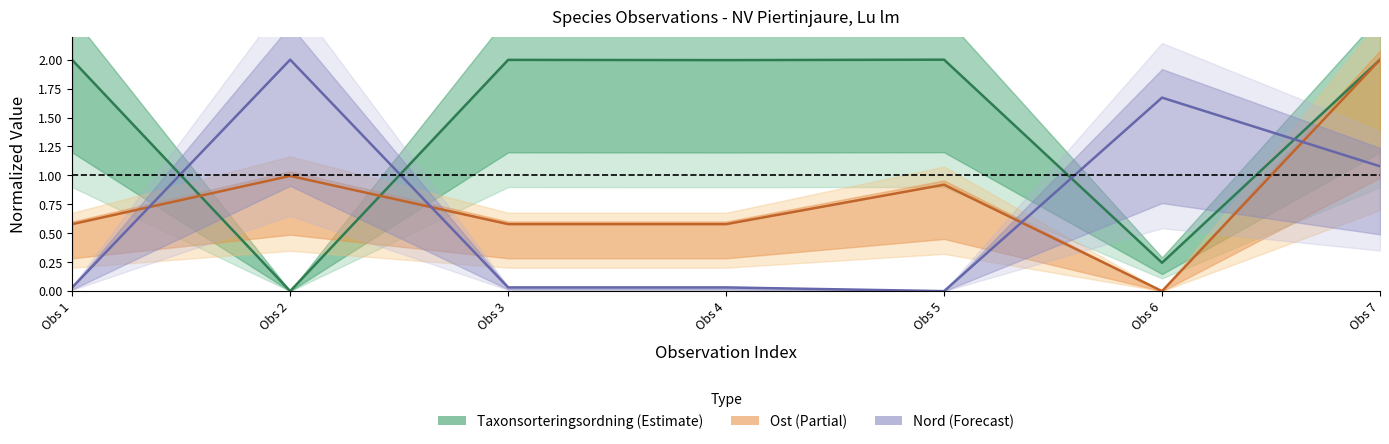

Reading left to right, transcribe all the data shown in this chart.

Taxonsorteringsordning (line): 2.0	0.0	2.0	2.0	2.0	0.2	2.0
Ost (line): 0.6	1.0	0.6	0.6	0.9	0.0	2.0
Nord (line): 0.0	2.0	0.0	0.0	0.0	1.7	1.1